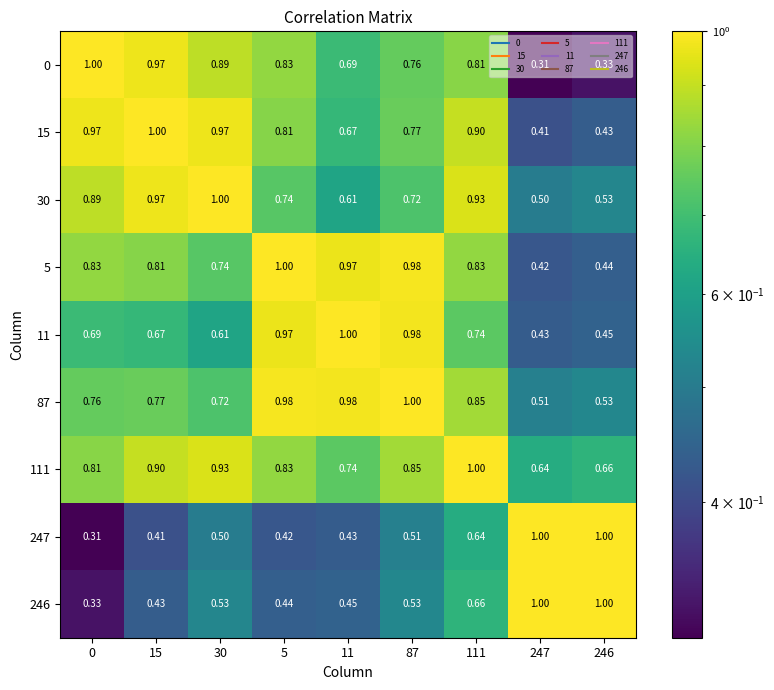

Rank the series at 87 from highest to lowest value.

87, 5, 11, 111, 15, 0, 30, 246, 247